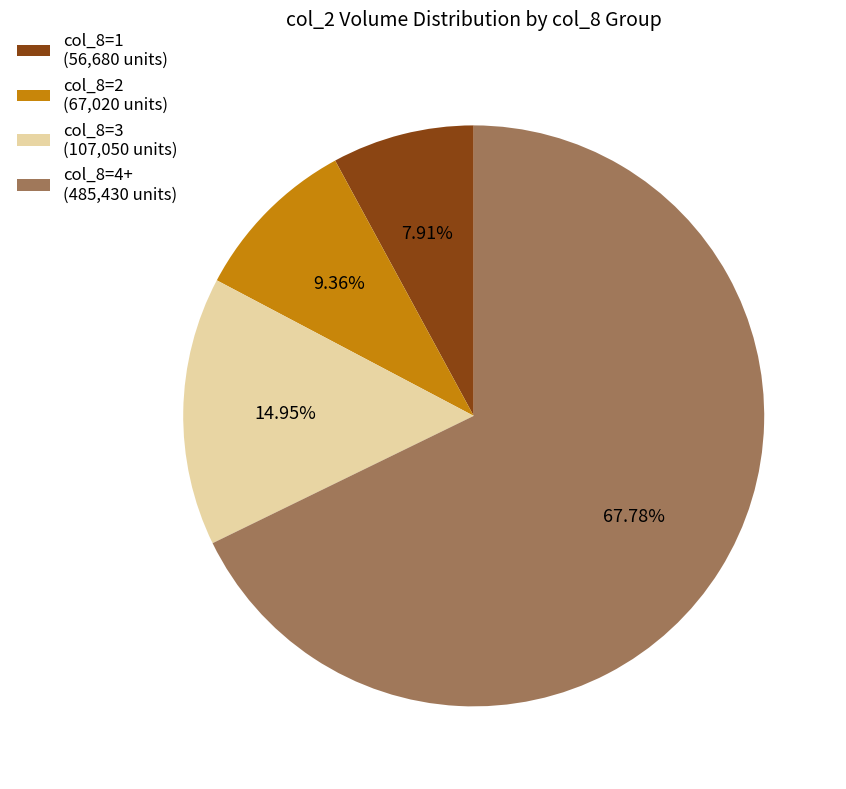

How many segments does this pie chart have?

4